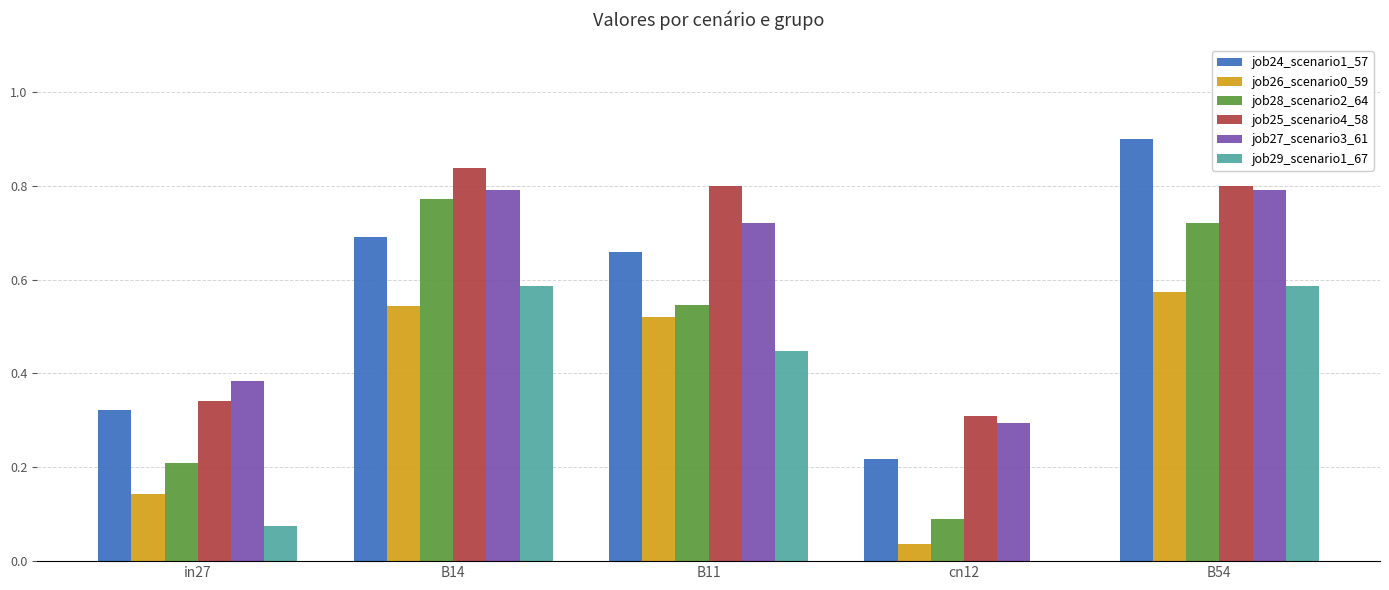

What is the sum of the job29_scenario1_67 values at B54 and B14?

1.2